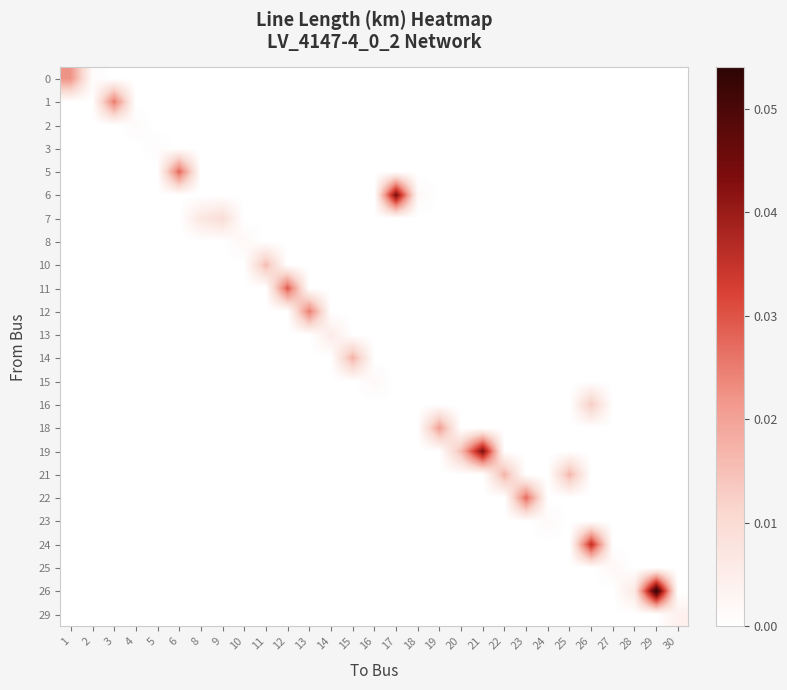

What is the maximum value shown in the chart?

0.1